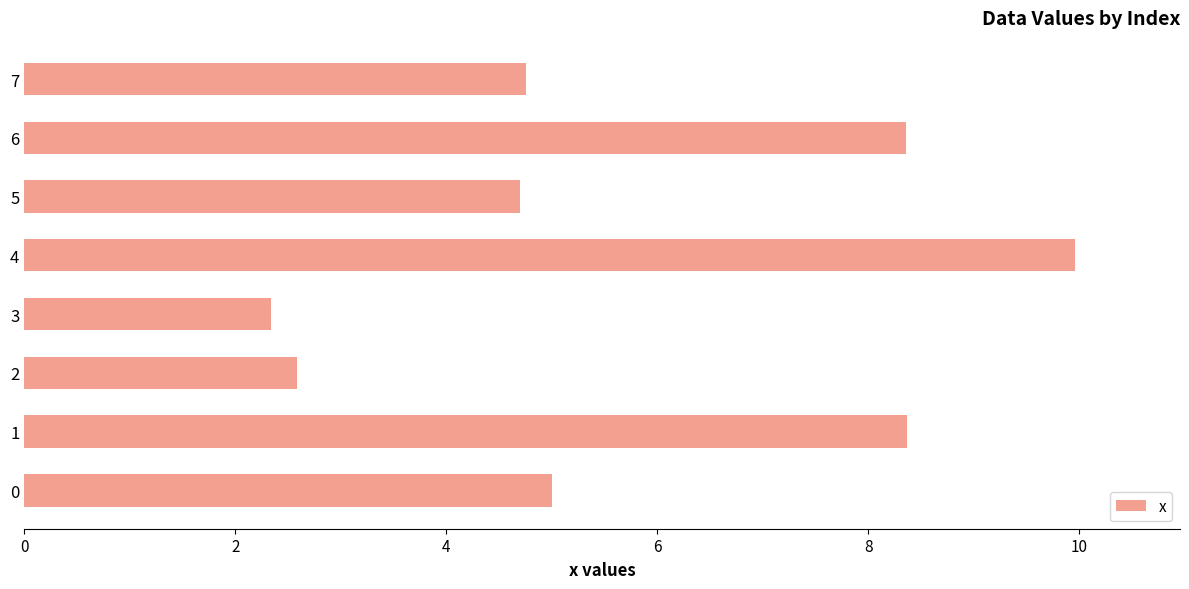

What is the greatest value displayed?

10.0